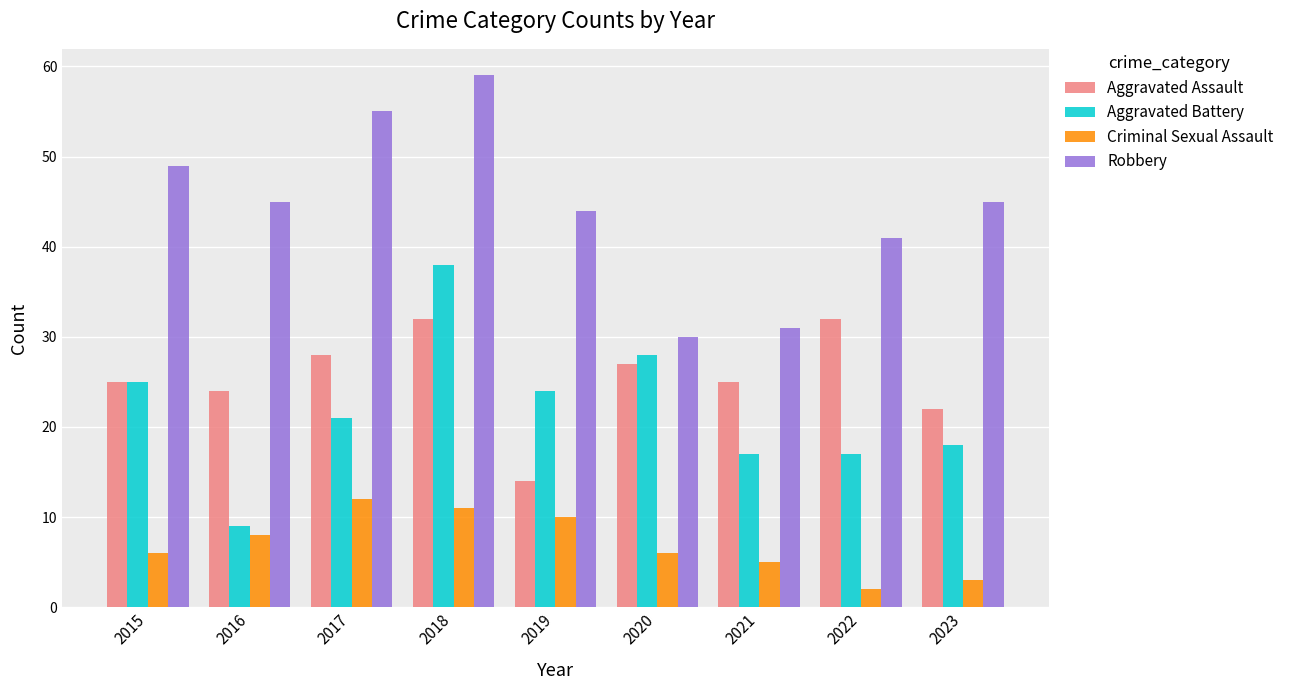

List the series in order of their peak value, lowest first.

Criminal Sexual Assault, Aggravated Assault, Aggravated Battery, Robbery